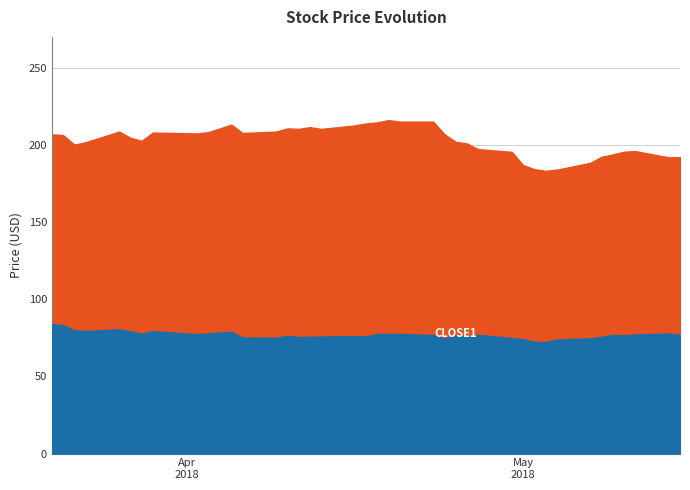

What is the approximate value of close1 at 10?

78.4